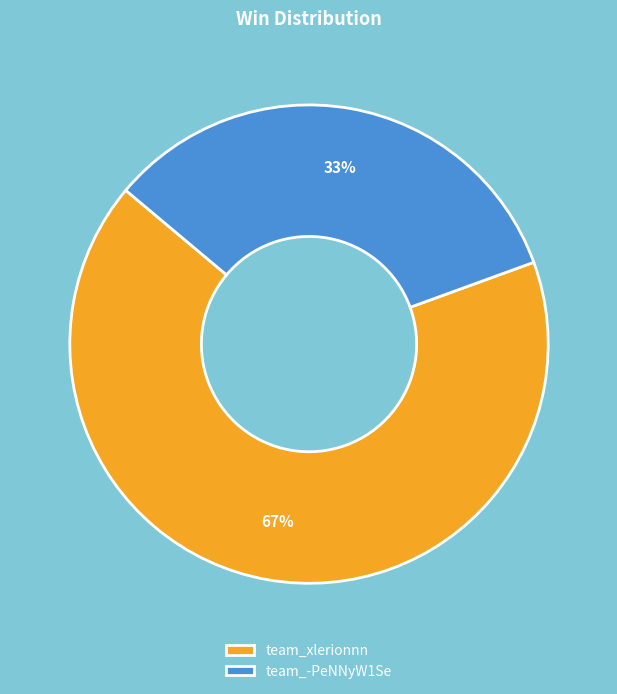

What is the ratio of the value at team_xlerionnn to the value at team_-PeNNyW1Se?

2.0